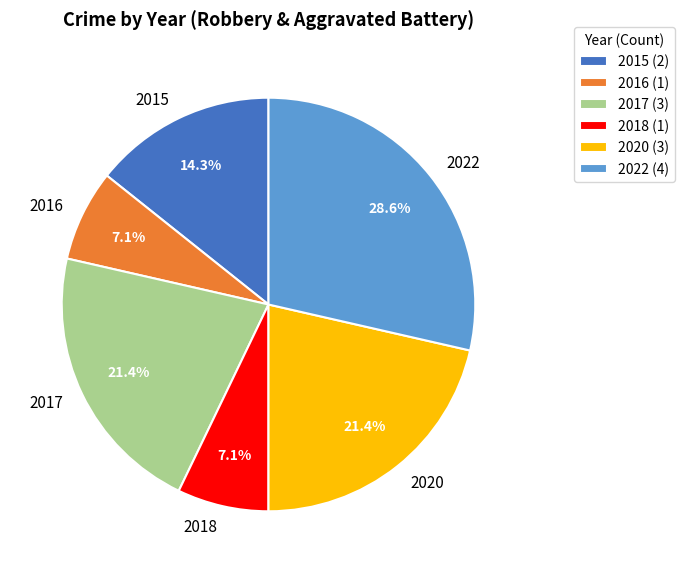

How many slices are in this pie chart?

6